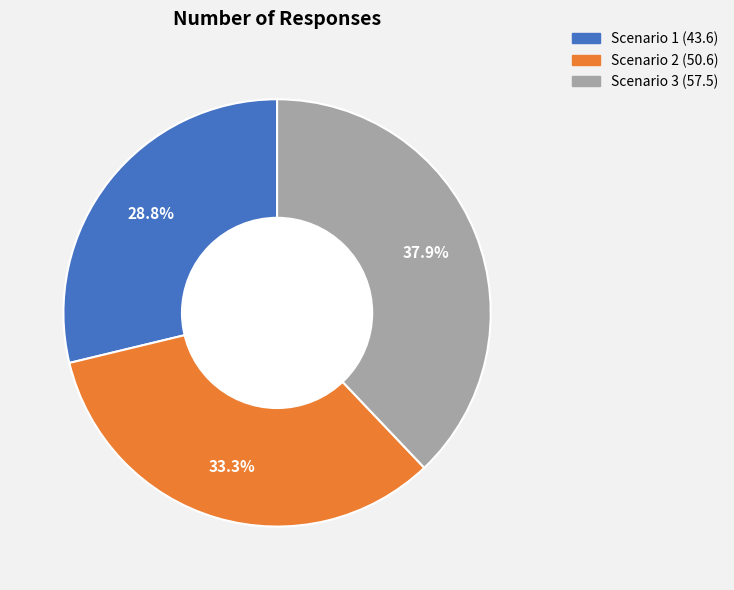

How many segments does this pie chart have?

3